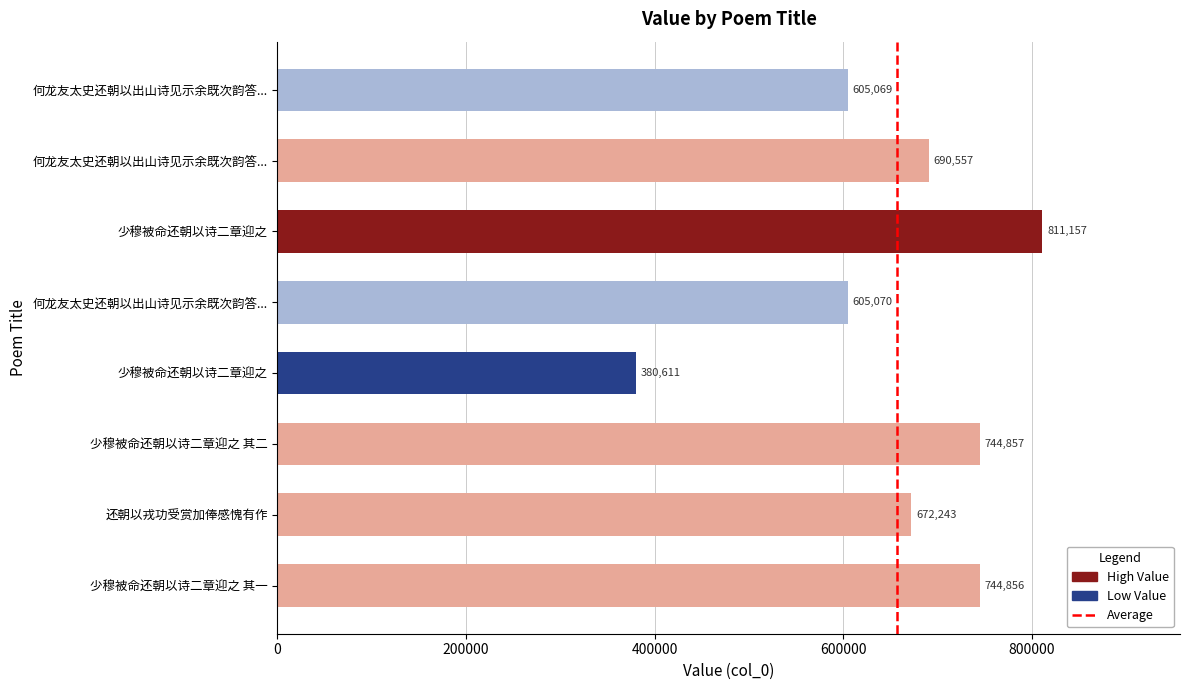

What is the maximum value shown in the chart?

811157